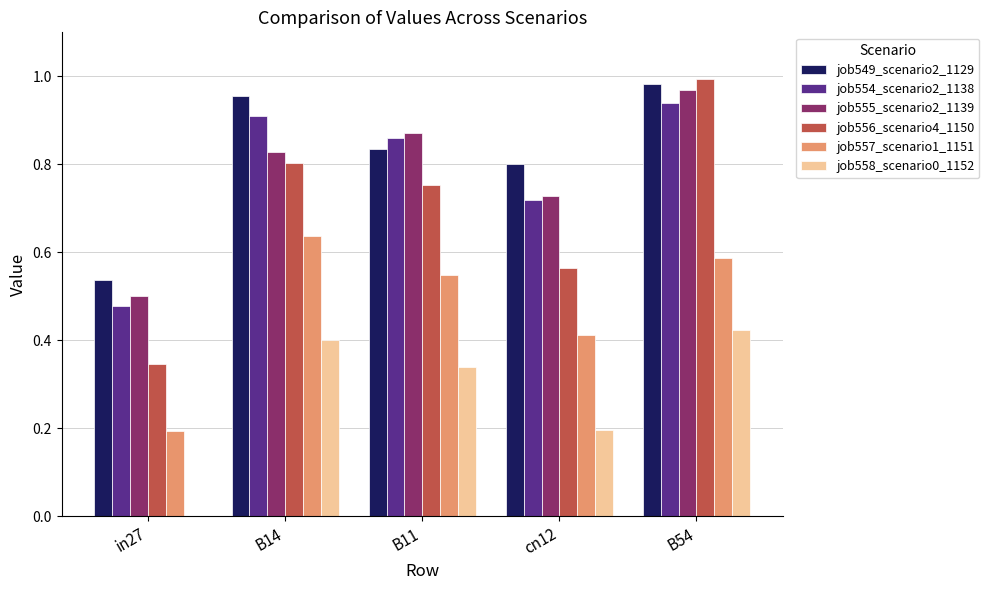

At which category does the chart reach its peak across all series?

B54